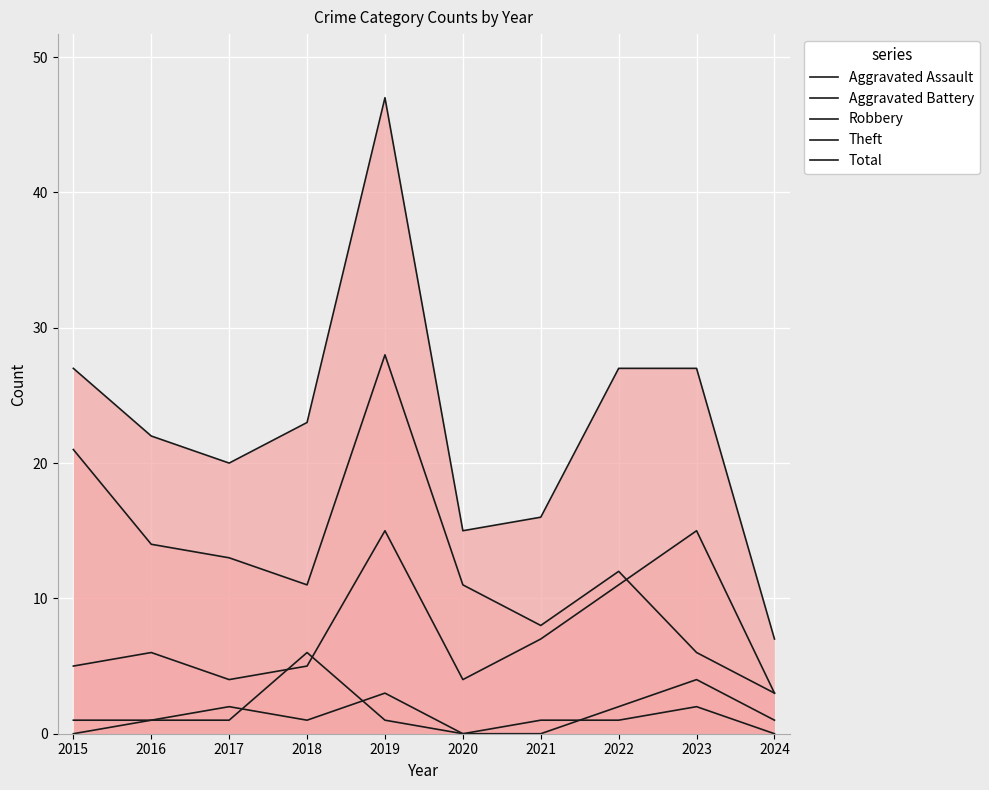

At which category does the chart reach its peak across all series?

2019